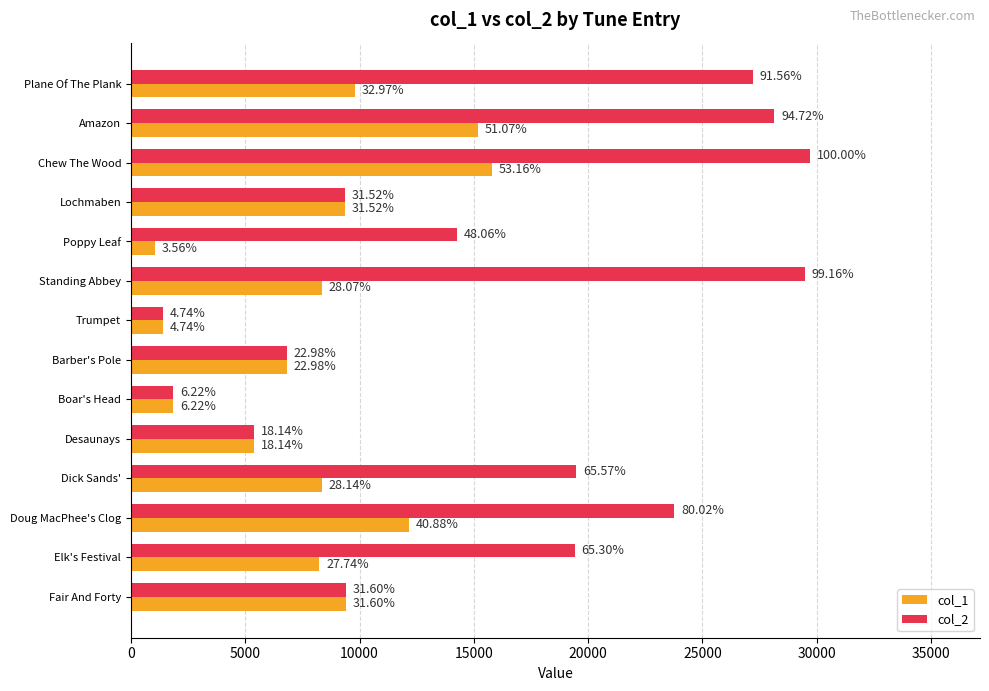

What are all the series names shown in the legend?

col_1, col_2